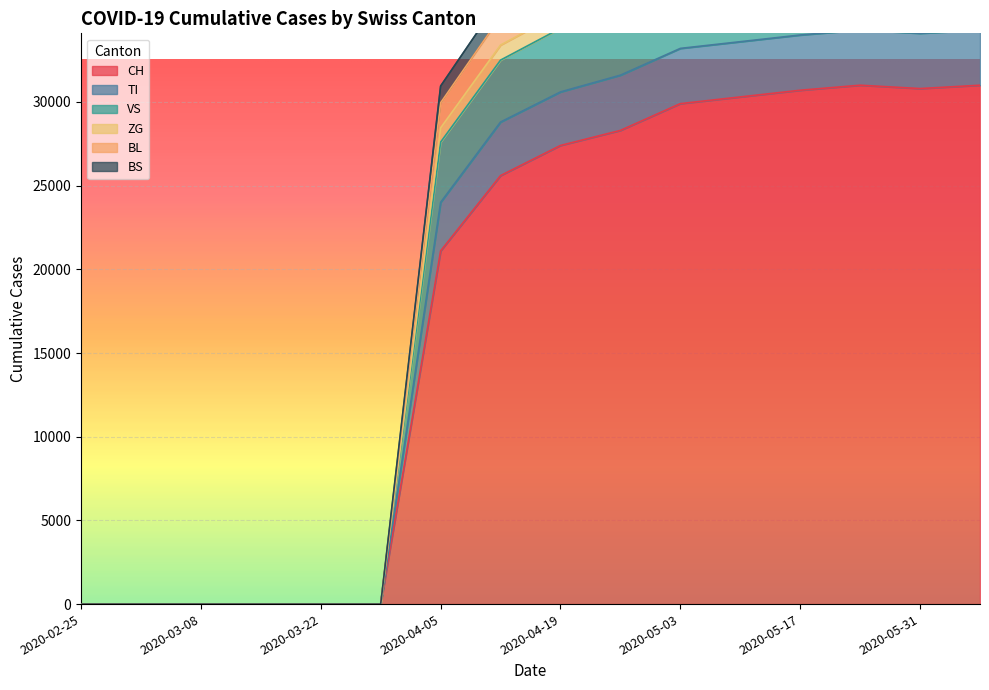

Count the number of data series in this chart.

6